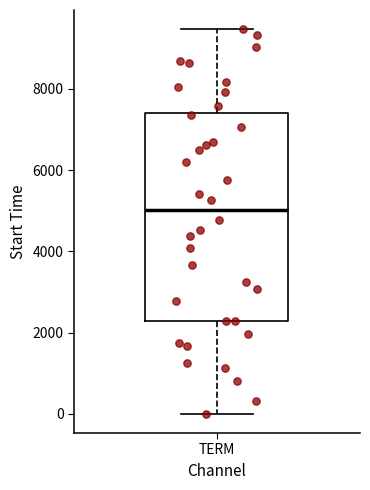

Where does the median line of the box for TERM sit on the y-axis? The values are not printed on the chart, so give them approximately, as read against the axis.

5000